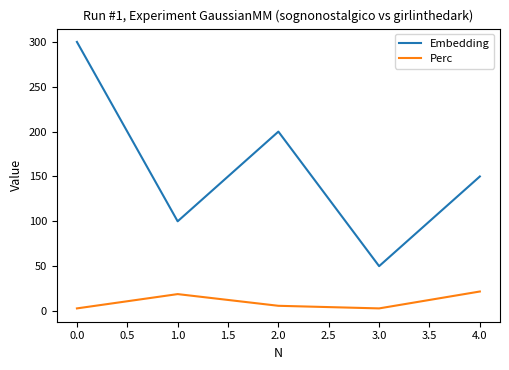

True or false: Perc and Embedding intersect in this chart.

False